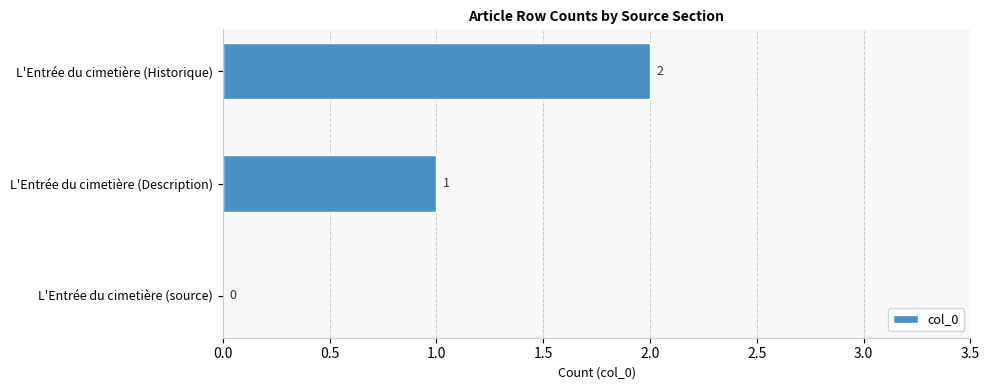

True or false: the data shows 2 at L'Entrée du cimetière (Historique).

True